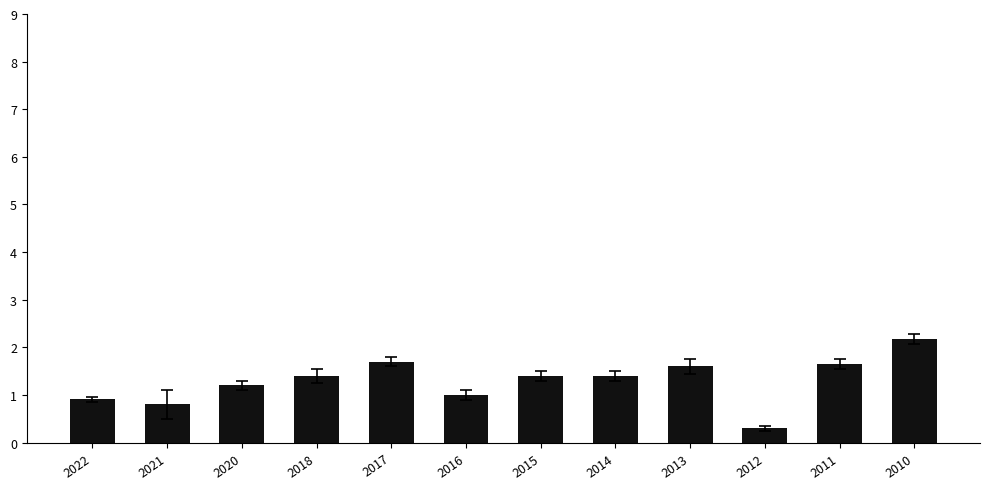

What is the average value?

1.3